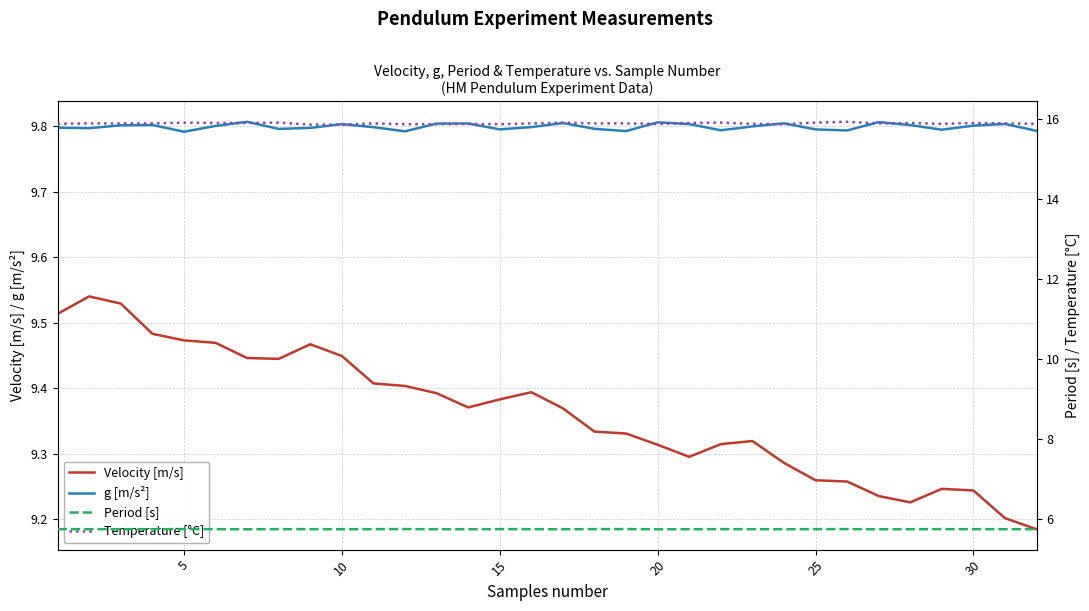

What is the value of the Temperature [°C] point at the 11th from the left?

15.9